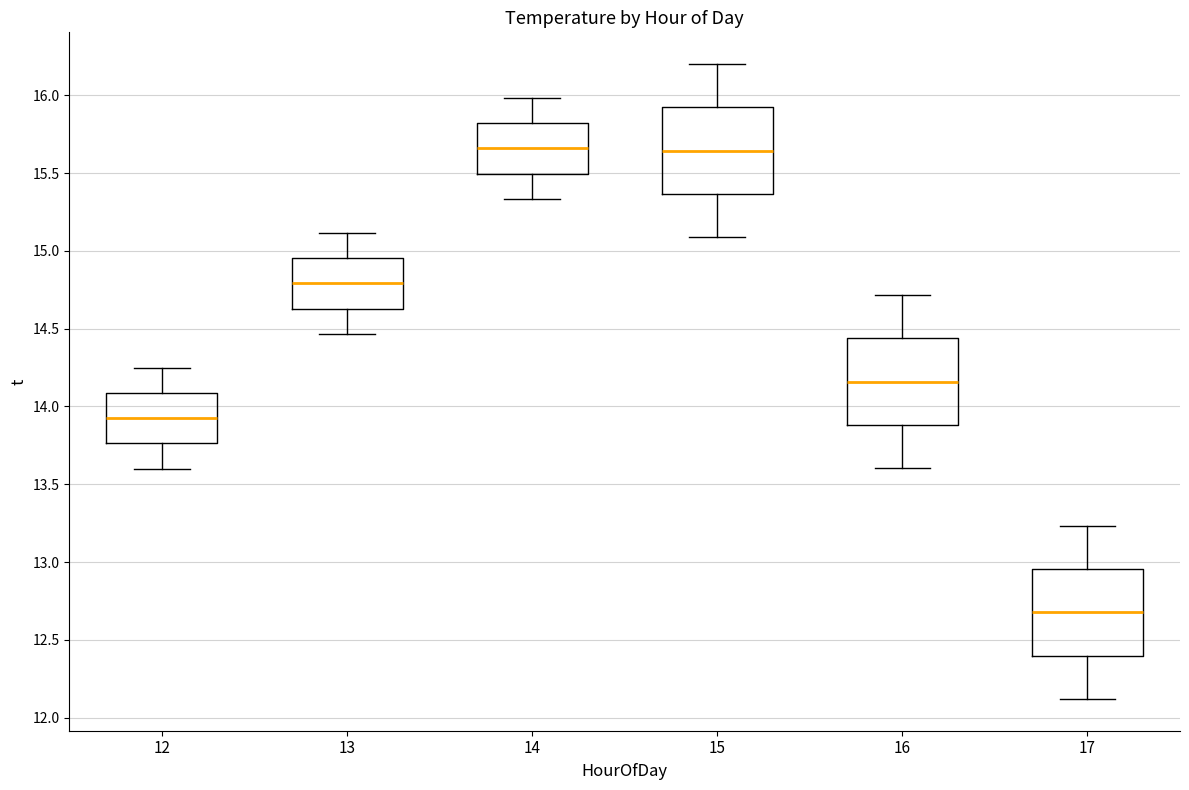

Where is the upper edge of the box at x = 17 on the y-axis? The values are not printed on the chart, so give them approximately, as read against the axis.

12.95